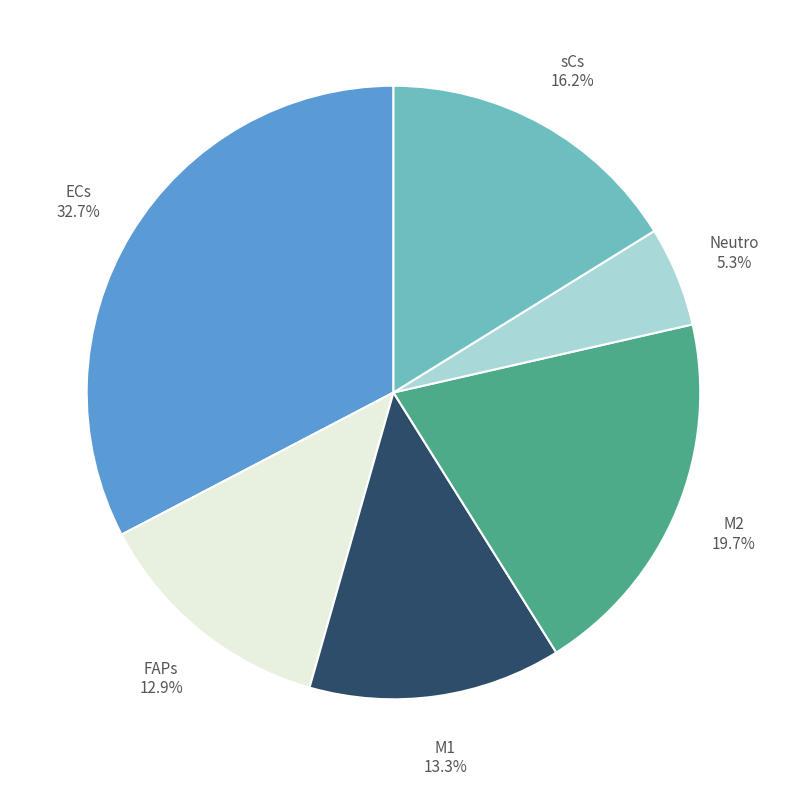

The FAPs slice represents 13% of the pie. True or false?

True